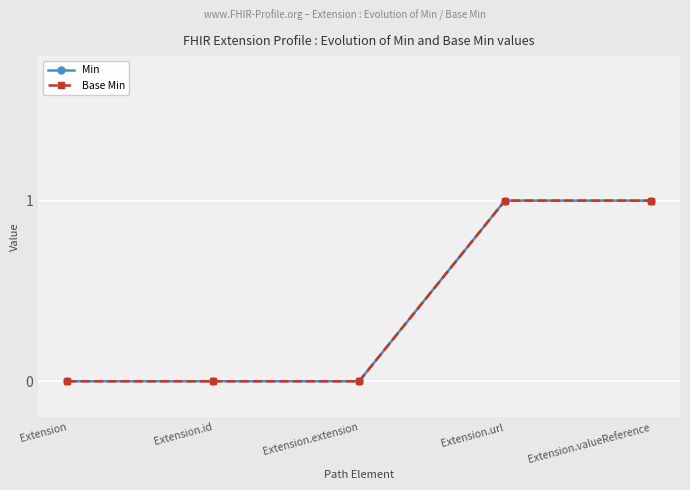

Count the number of categories in the chart.

5